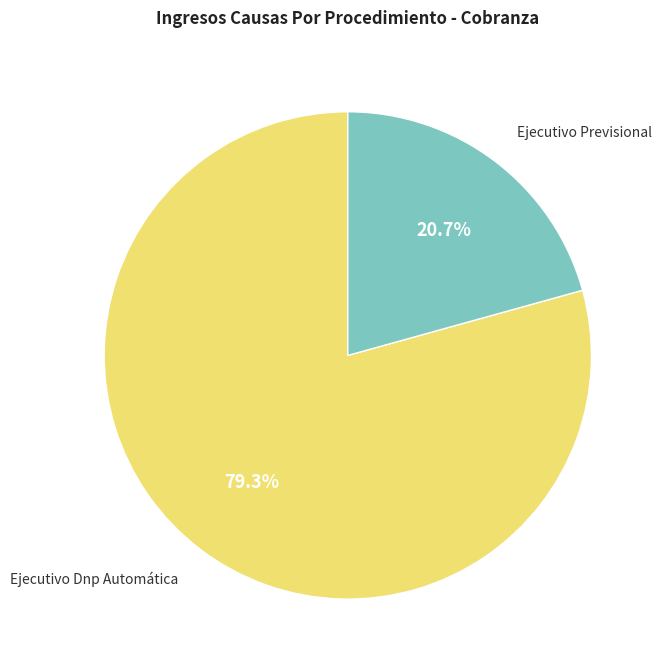

Does any single category account for the majority?

Yes